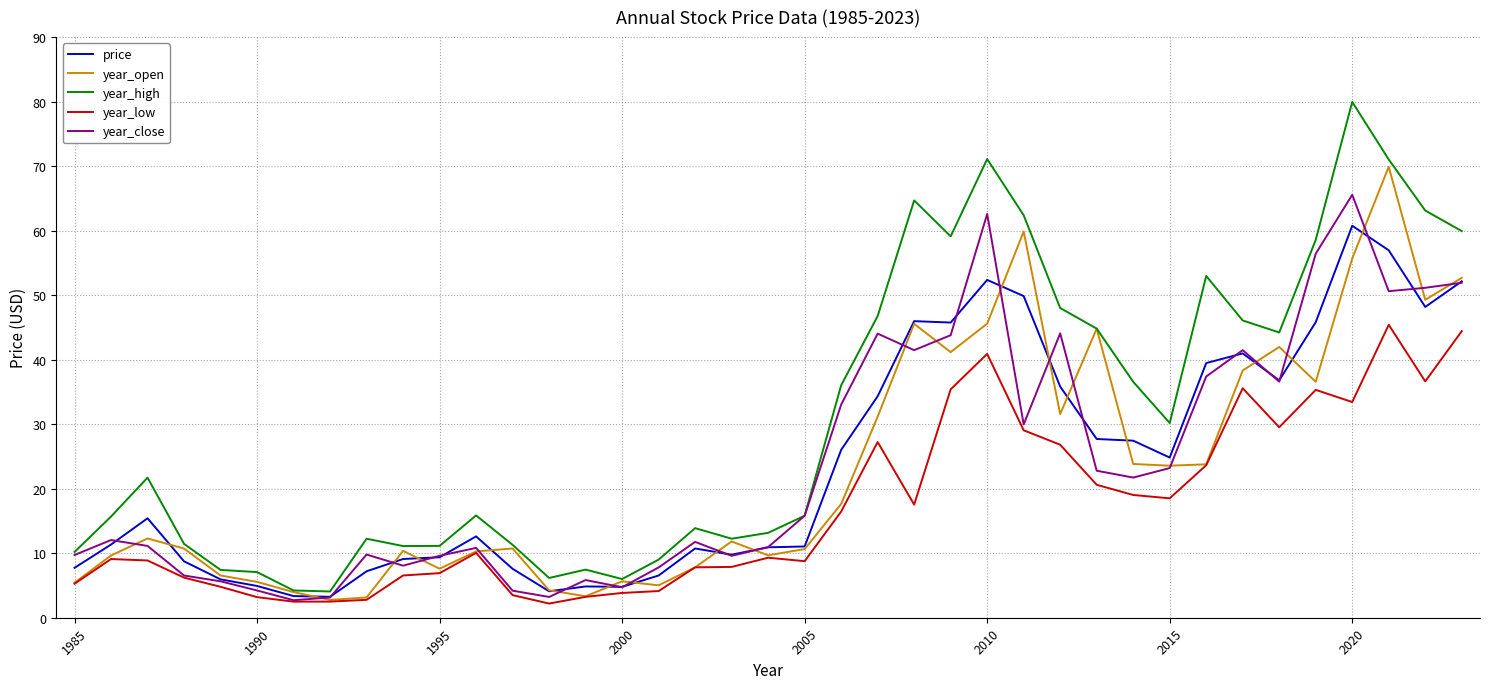

True or false: price and year_low intersect in this chart.

False